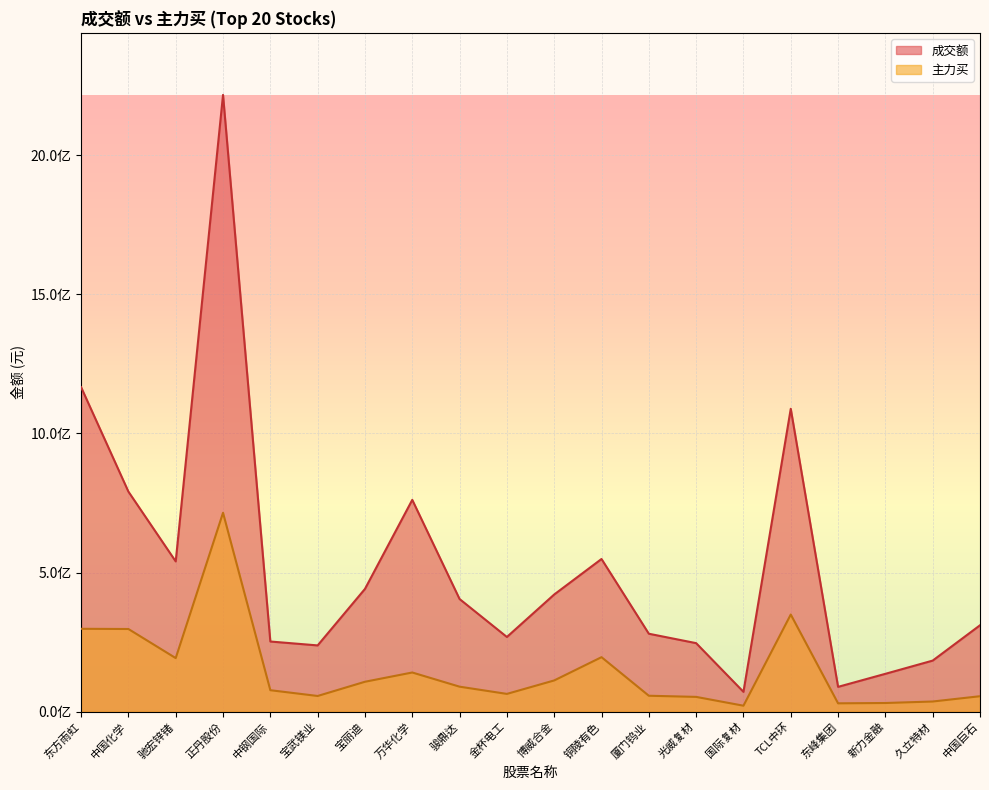

Is the value of 成交额 at 宝丽迪 greater than the value of 主力买 at TCL中环?

Yes